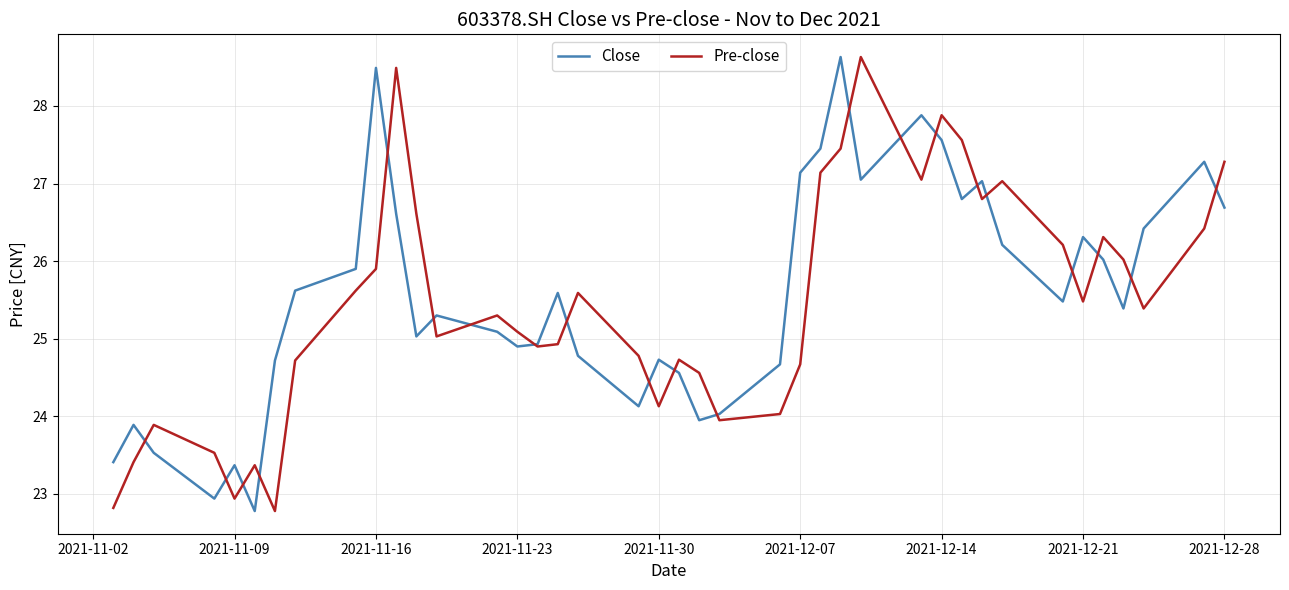

What is the lowest value of the Close series?

22.8